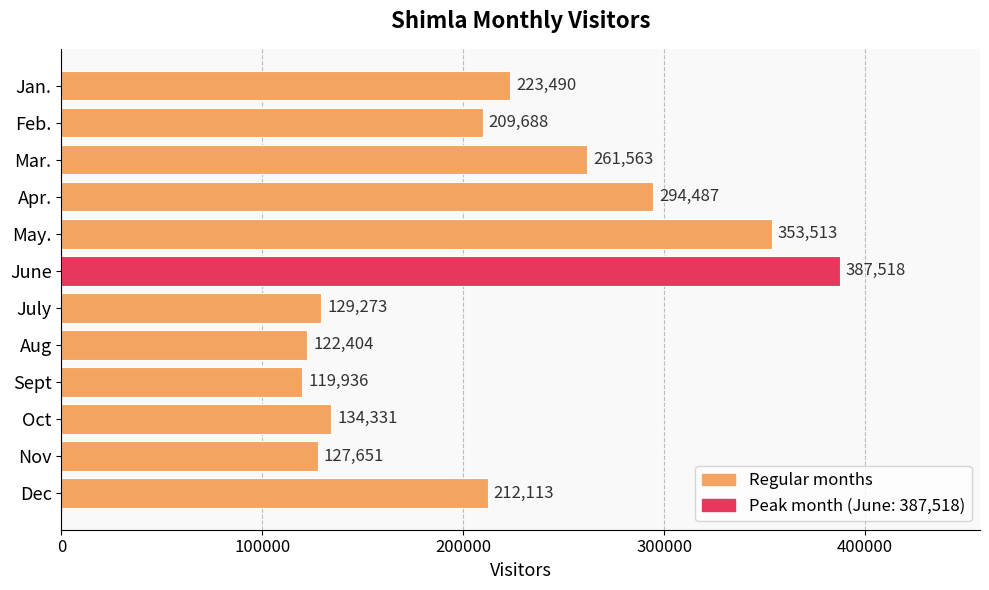

Which label corresponds to the smallest value in the chart?

Sept